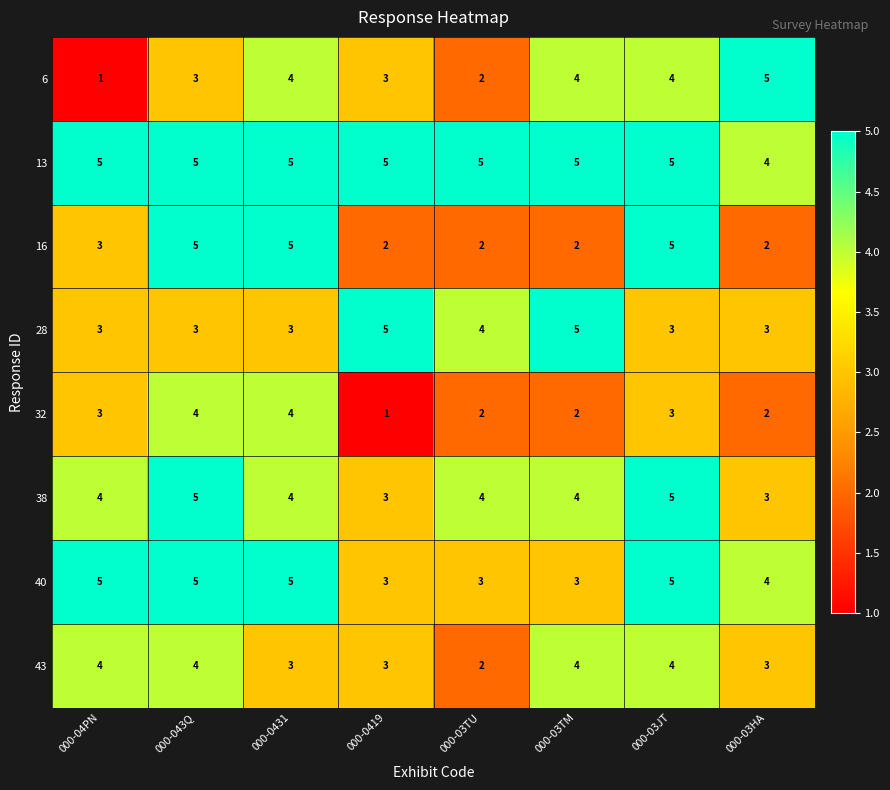

What is the sum of all 28 values?

29